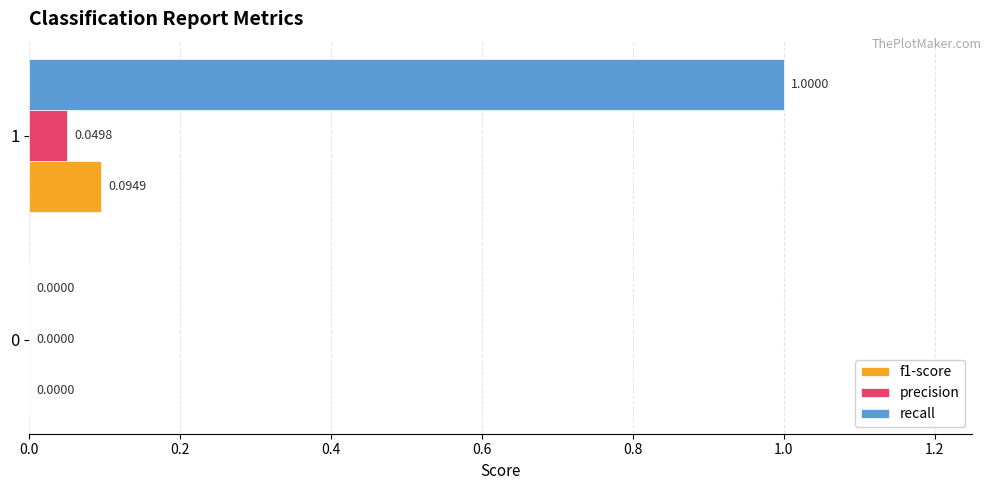

How many values in f1-score are above zero?

1